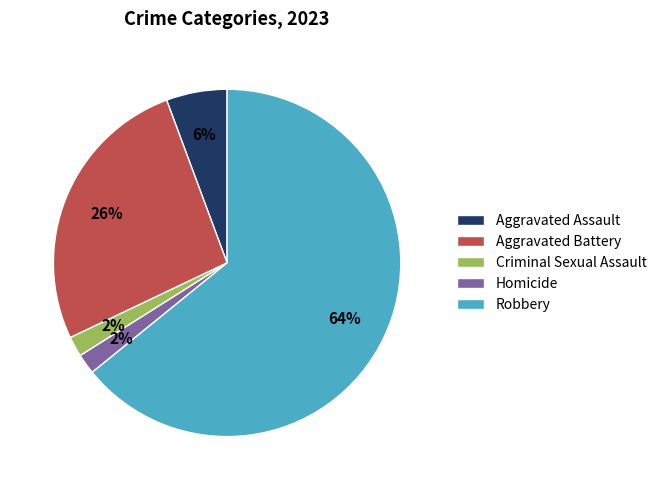

To the nearest percent, what percentage of the pie is Robbery?

64%